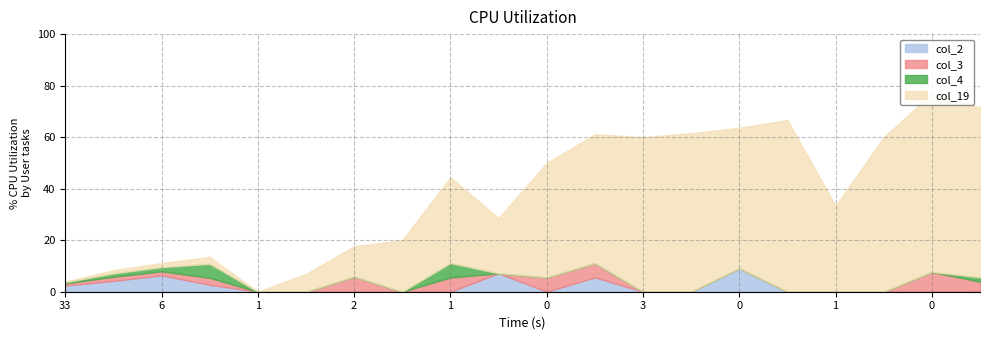

The value of col_19 at 6 is 3. True or false?

False